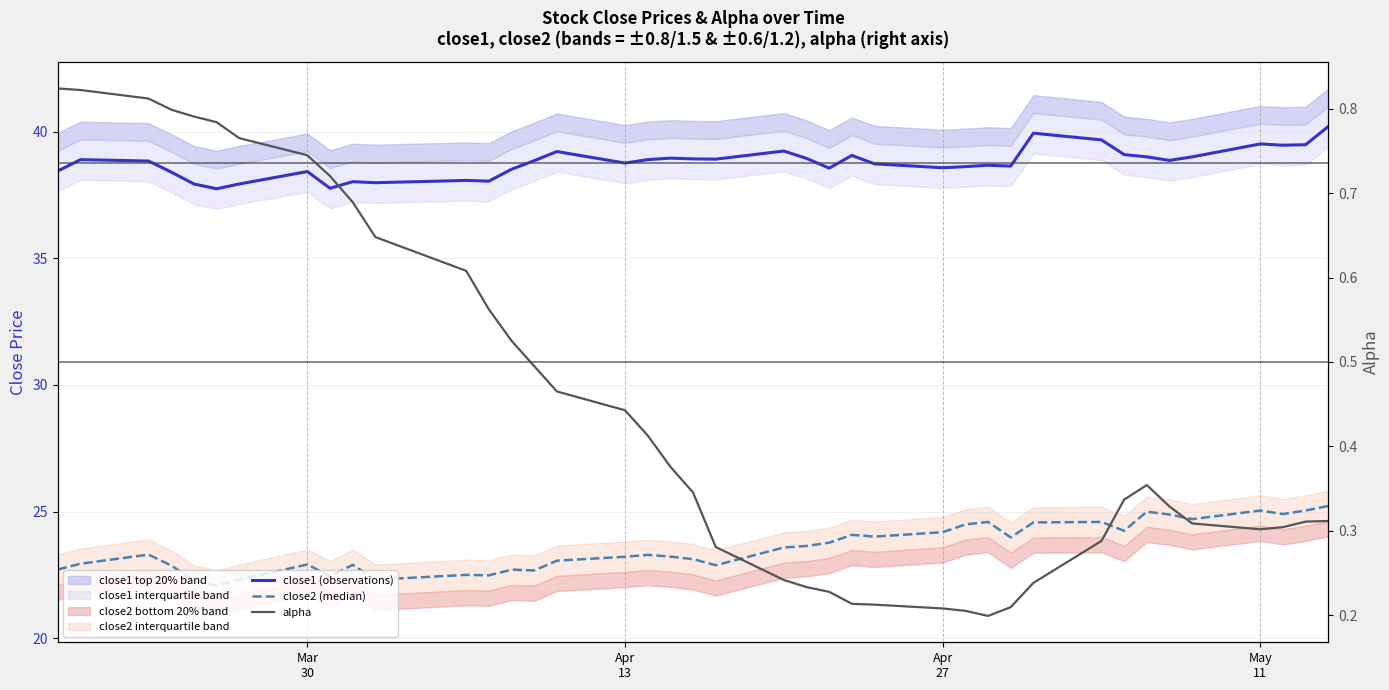

In alpha, how many points are higher than both neighbors (excluding endpoints)?

1